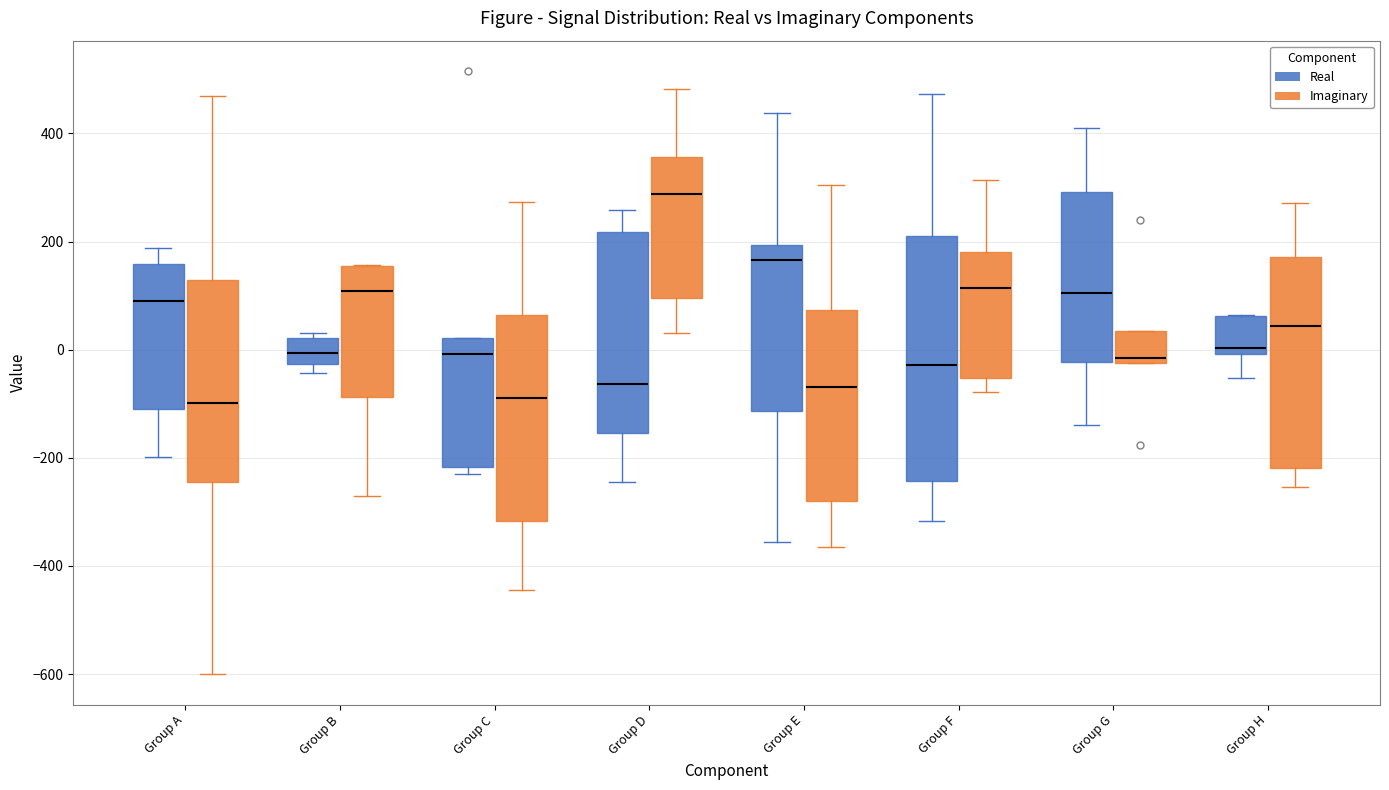

Reading left to right, transcribe this box plot: for each box, give where its median line is, the range the box spans, and where its two whiskers end, as read against the y-axis. The values are not printed on the chart, so give them approximately, as read against the axis.

Group A (Real): median 100, box -100 to 160, whiskers -200 to 180
Group A (Imaginary): median -100, box -240 to 120, whiskers -600 to 460
Group B (Real): median 0, box -20 to 20, whiskers -40 to 40
Group B (Imaginary): median 100, box -80 to 160, whiskers -280 to 160
Group C (Real): median 0, box -220 to 20, whiskers -220 (just below the box's lower edge) to 20
Group C (Imaginary): median -80, box -320 to 60, whiskers -440 to 280
Group D (Real): median -60, box -160 to 220, whiskers -240 to 260
Group D (Imaginary): median 280, box 100 to 360, whiskers 40 to 480
Group E (Real): median 160, box -120 to 200, whiskers -360 to 440
Group E (Imaginary): median -60, box -280 to 80, whiskers -360 to 300
Group F (Real): median -20, box -240 to 220, whiskers -320 to 480
Group F (Imaginary): median 120, box -60 to 180, whiskers -80 to 320
Group G (Real): median 100, box -20 to 300, whiskers -140 to 400
Group G (Imaginary): median -20 (just above the box's lower edge), box -20 to 40, whiskers -20 to 40
Group H (Real): median 0 (just above the box's lower edge), box 0 to 60, whiskers -60 to 60
Group H (Imaginary): median 40, box -220 to 180, whiskers -260 to 280